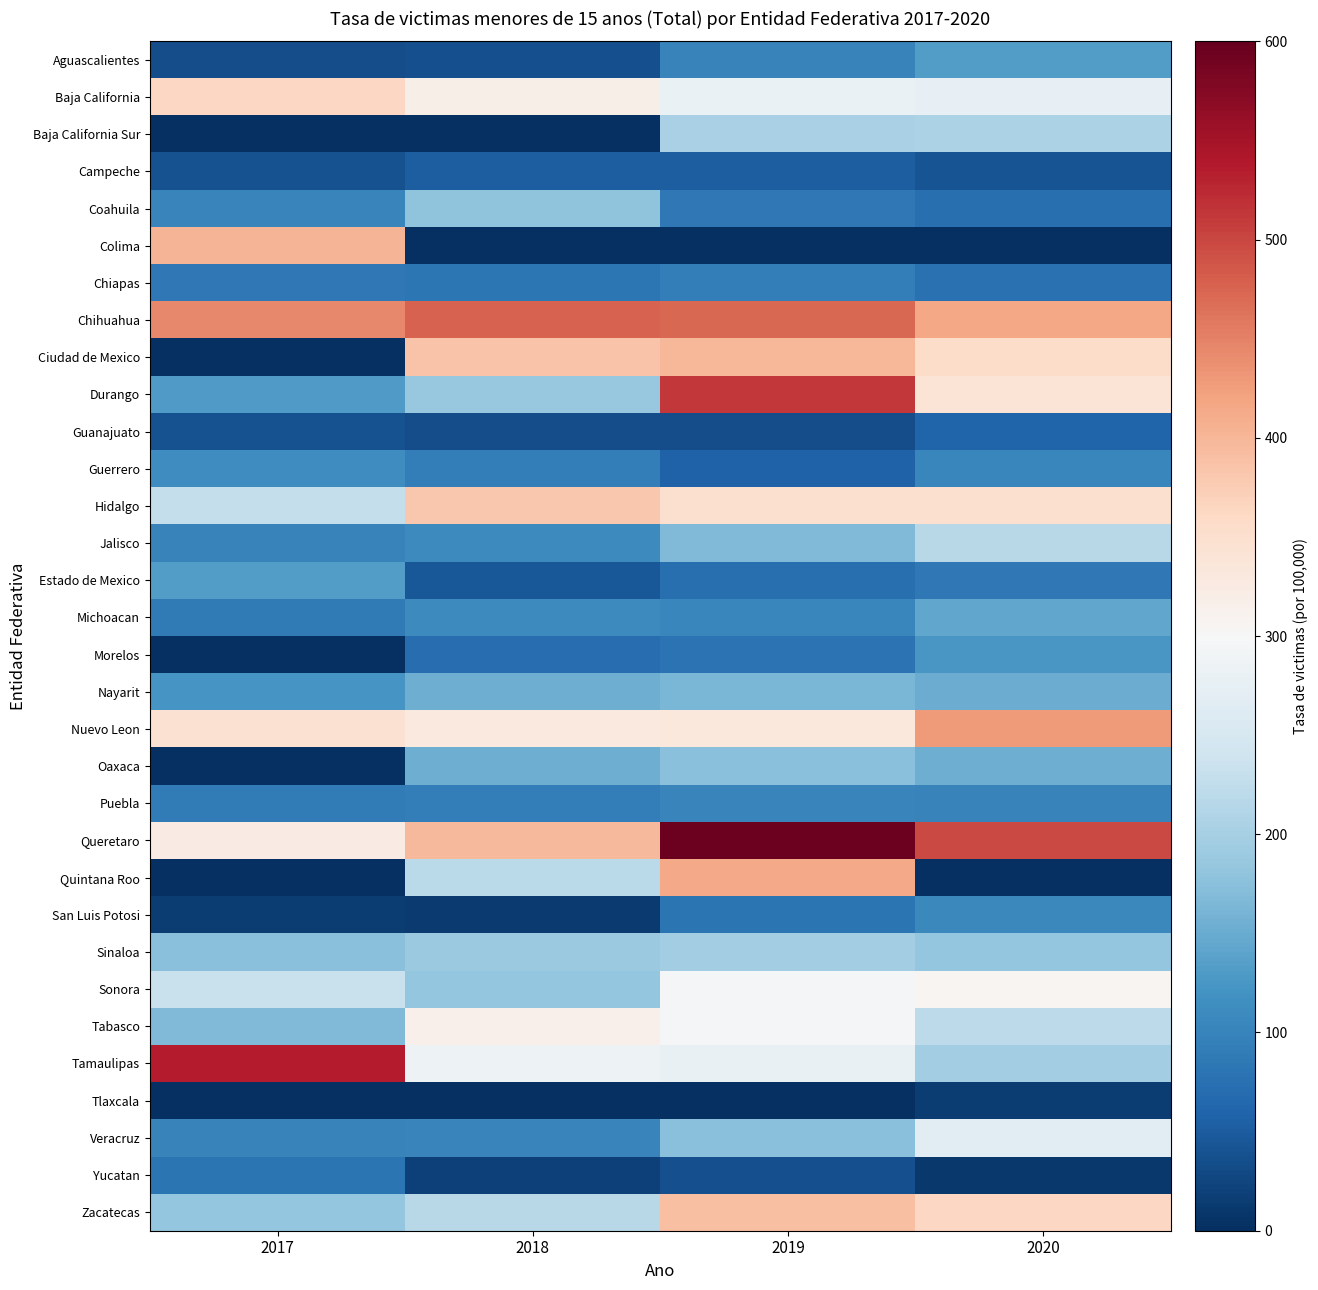

Which series has the largest total across all categories?

Queretaro